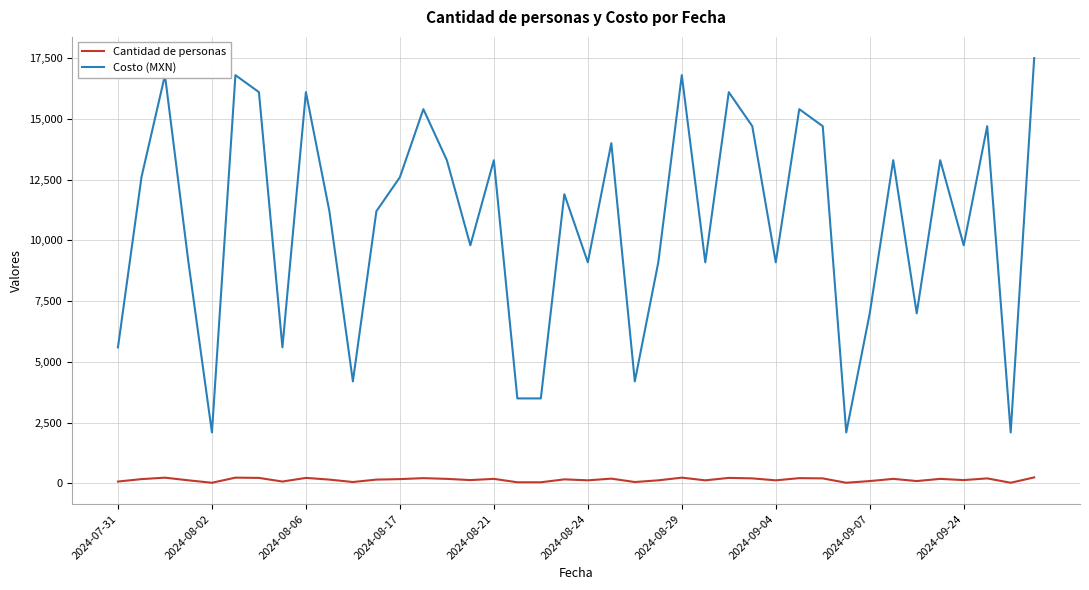

Which series has the largest total across all categories?

Costo (MXN)